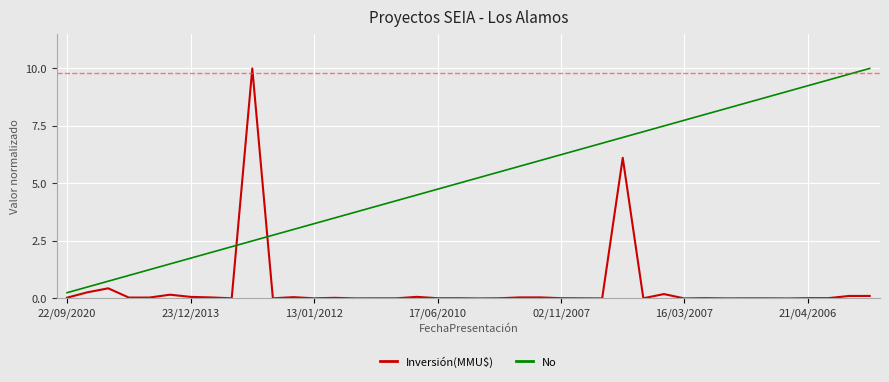

What is the maximum value for No?

10.0